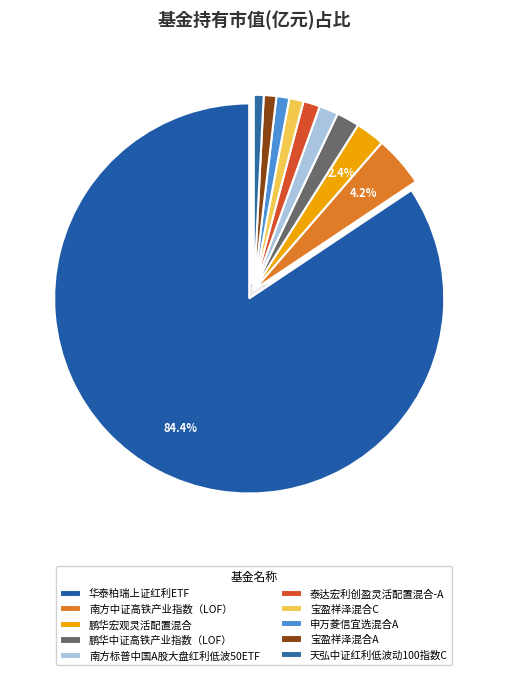

The 宝盈祥泽混合A slice represents 1% of the pie. True or false?

True